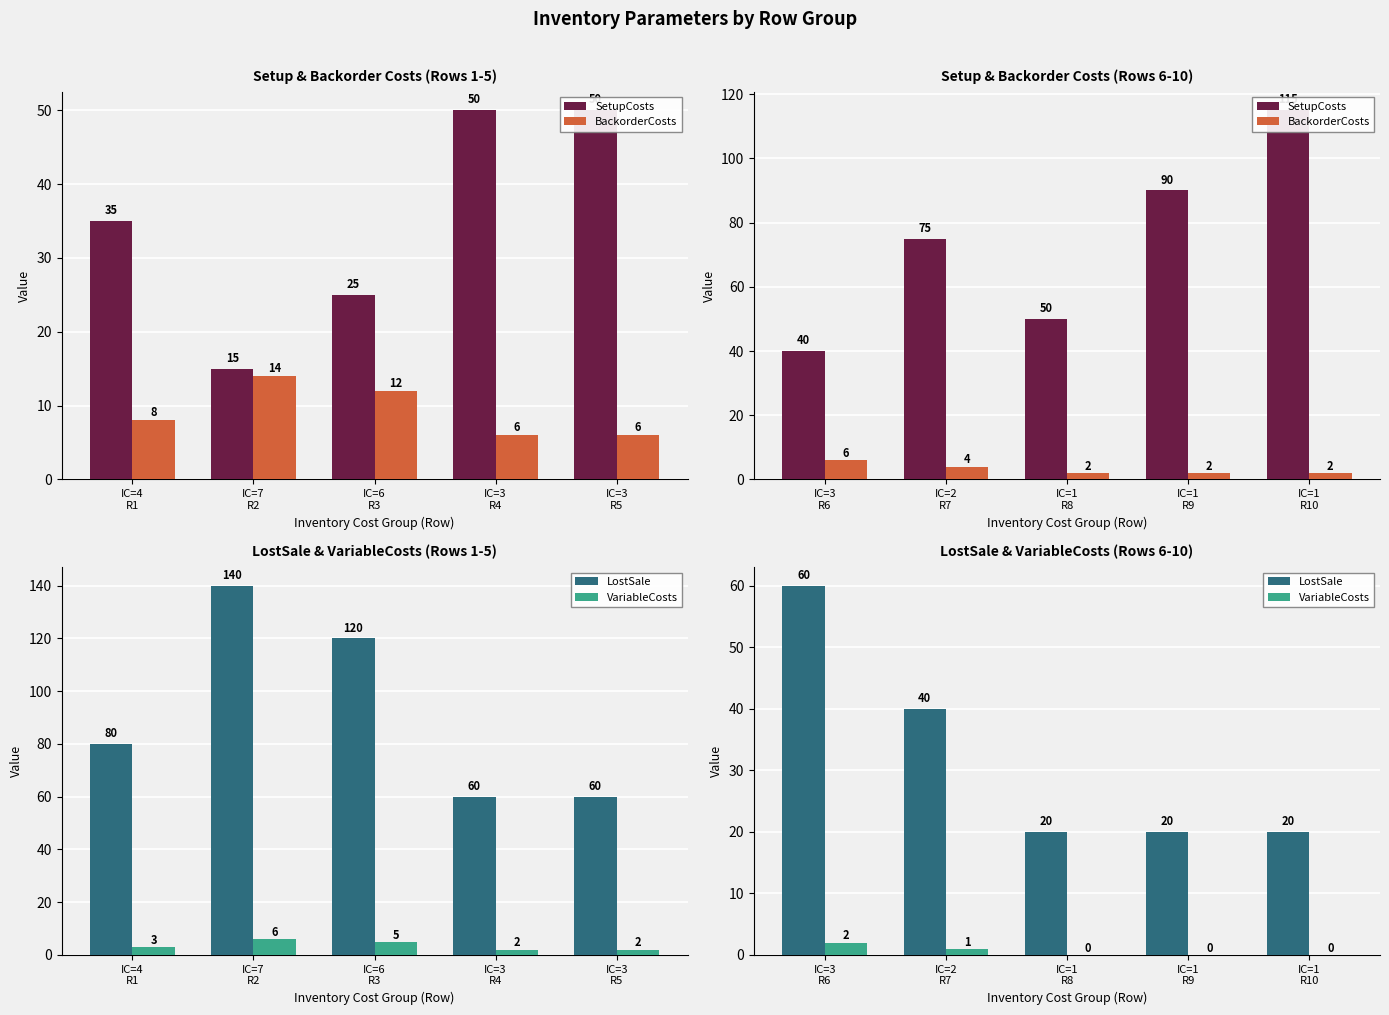

How many groups of bars are there?

5